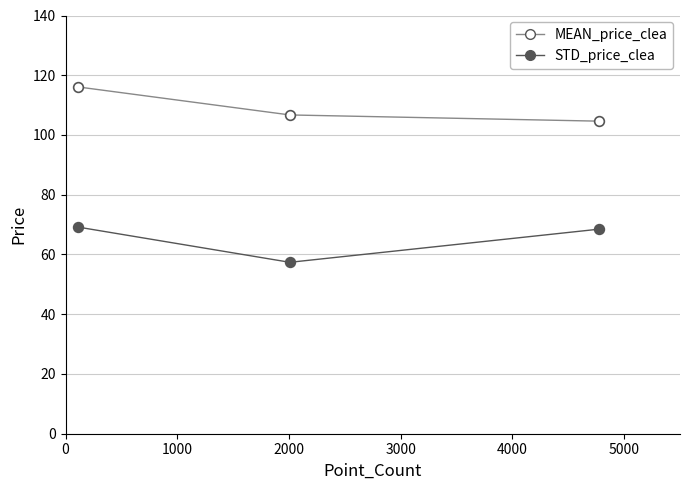

Reading right to left, what are all the values shown in this chart?

MEAN_price_clea: 104.6	106.7	116.1
STD_price_clea: 68.5	57.4	69.2